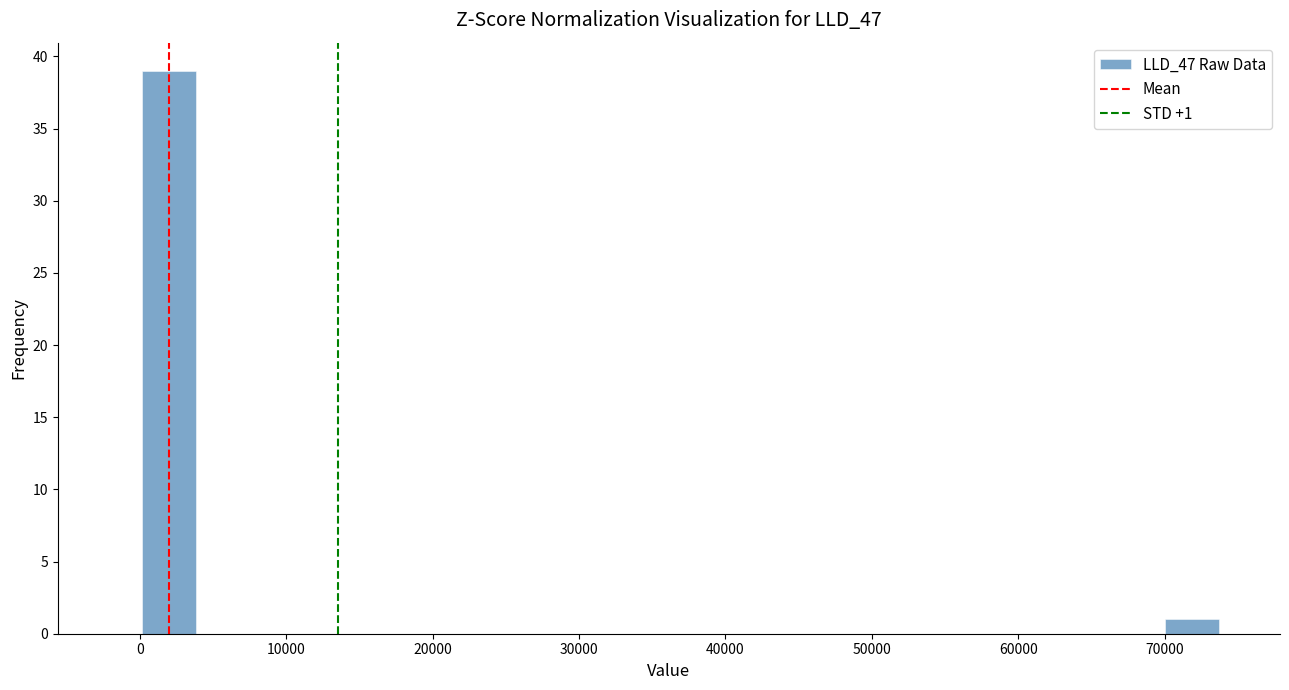

Read against the x-axis, roughly where is the centre of the tallest bar?

2000